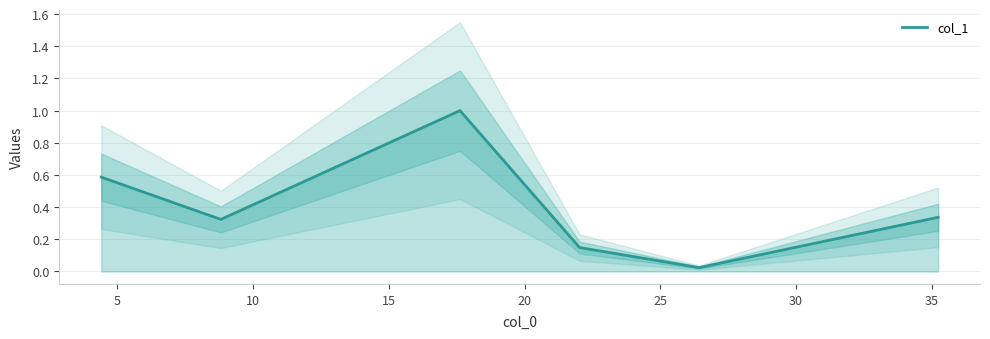

What is the maximum value for col_1?

1.0